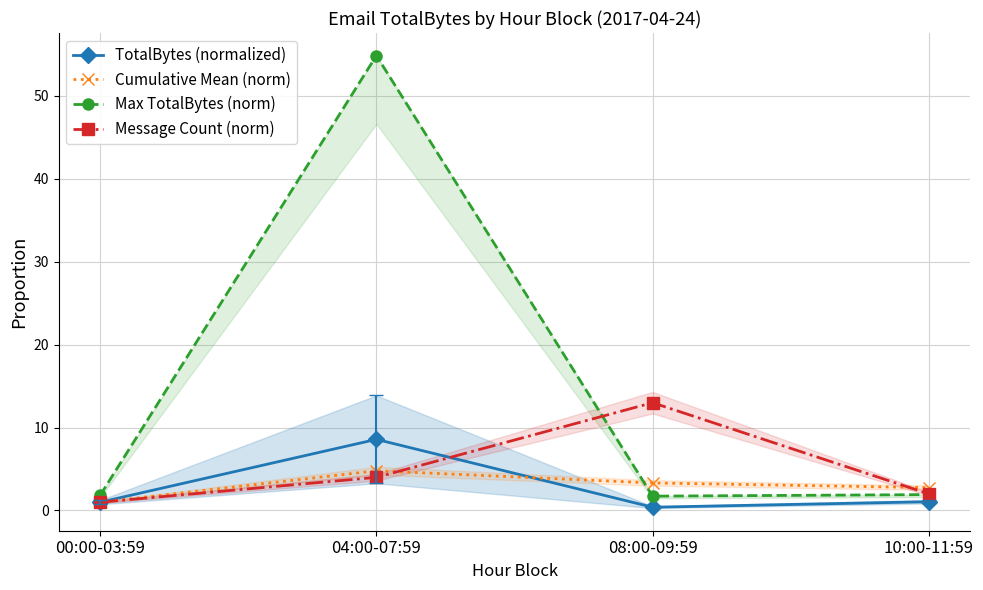

Reading left to right, what are all the values shown in this chart?

TotalBytes (normalized): 00:00-03:59=1.0	04:00-07:59=8.6	08:00-09:59=0.4	10:00-11:59=1.1
Cumulative Mean (norm): 00:00-03:59=1.0	04:00-07:59=4.8	08:00-09:59=3.3	10:00-11:59=2.8
Max TotalBytes (norm): 00:00-03:59=1.8	04:00-07:59=54.9	08:00-09:59=1.7	10:00-11:59=1.9
Message Count (norm): 00:00-03:59=1.0	04:00-07:59=4.0	08:00-09:59=13.0	10:00-11:59=2.0